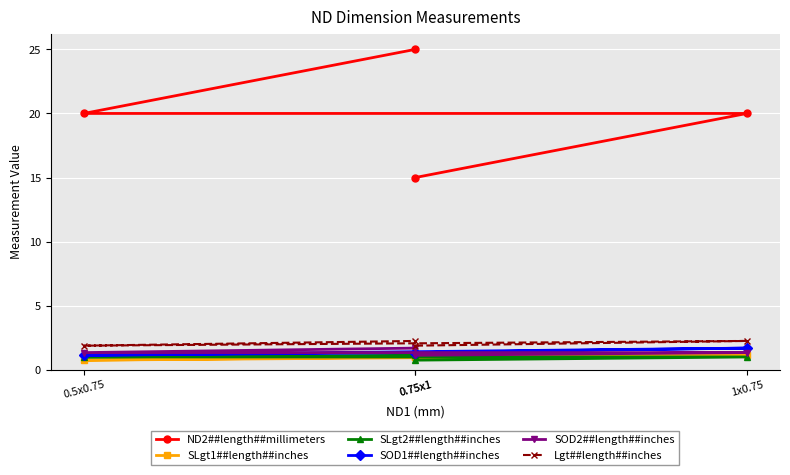

At which label does ND2##length##millimeters reach its minimum?

0.75x1